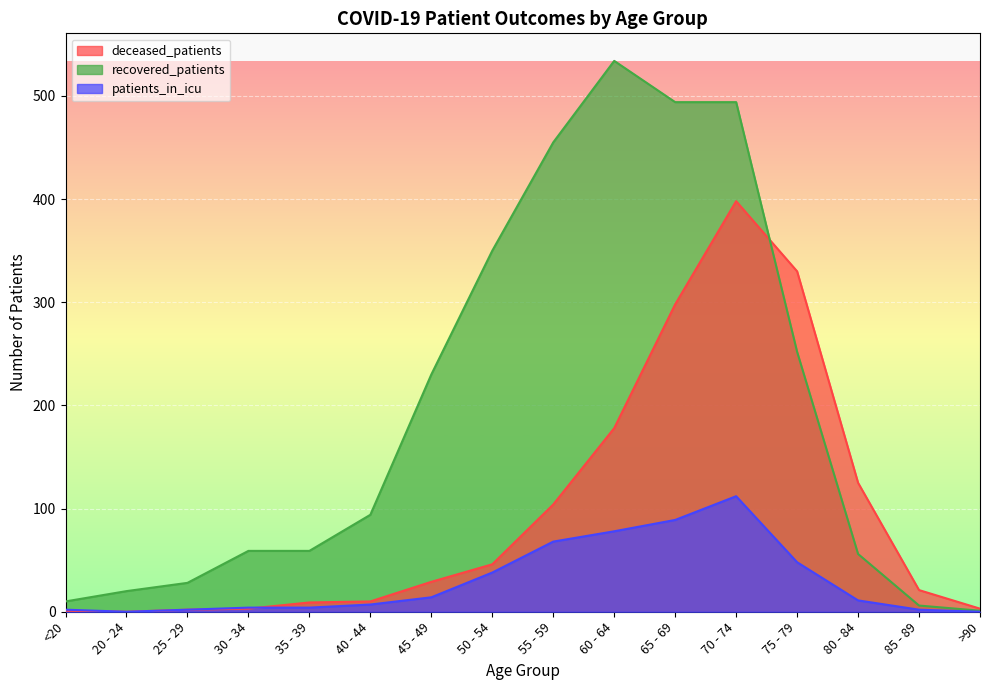

What is the difference between the maximum and minimum values in the deceased_patients series?

398